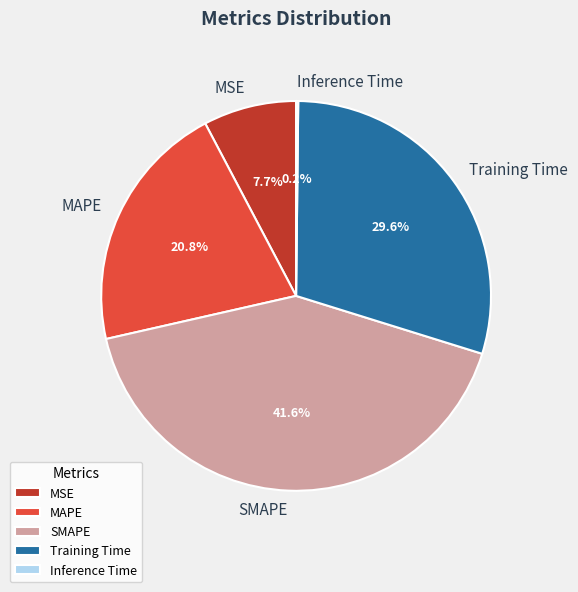

What is the largest slice in the pie chart?

SMAPE